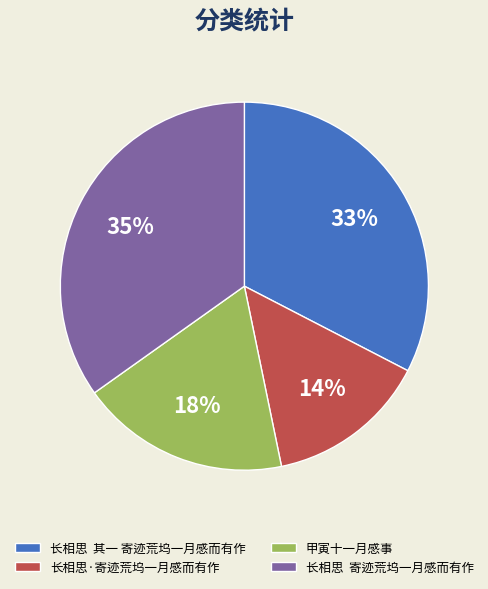

Does any single category account for the majority?

No